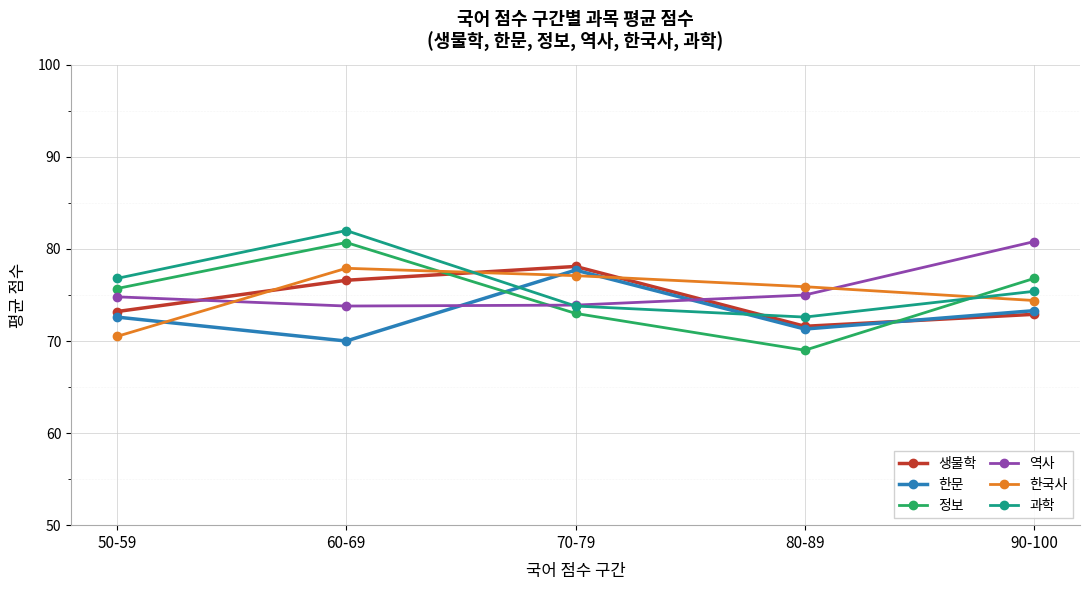

What is the total value across all series at 70-79?

453.6